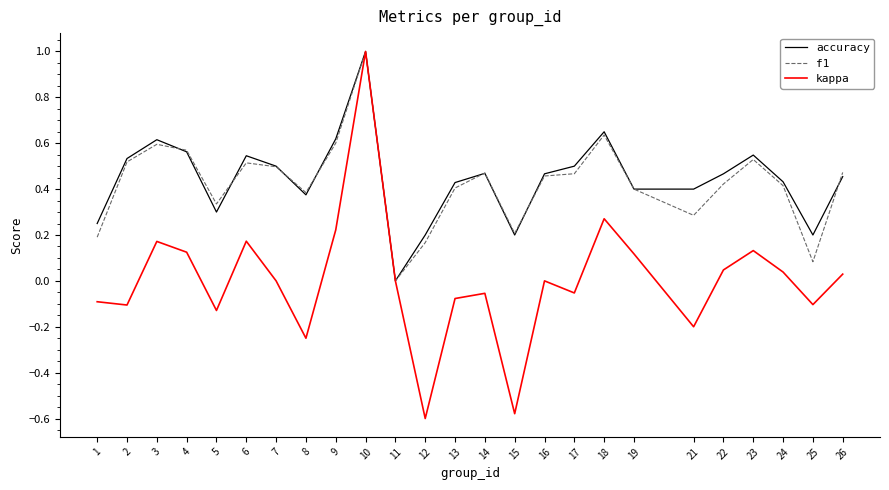

Which category has the highest value across all series?

10